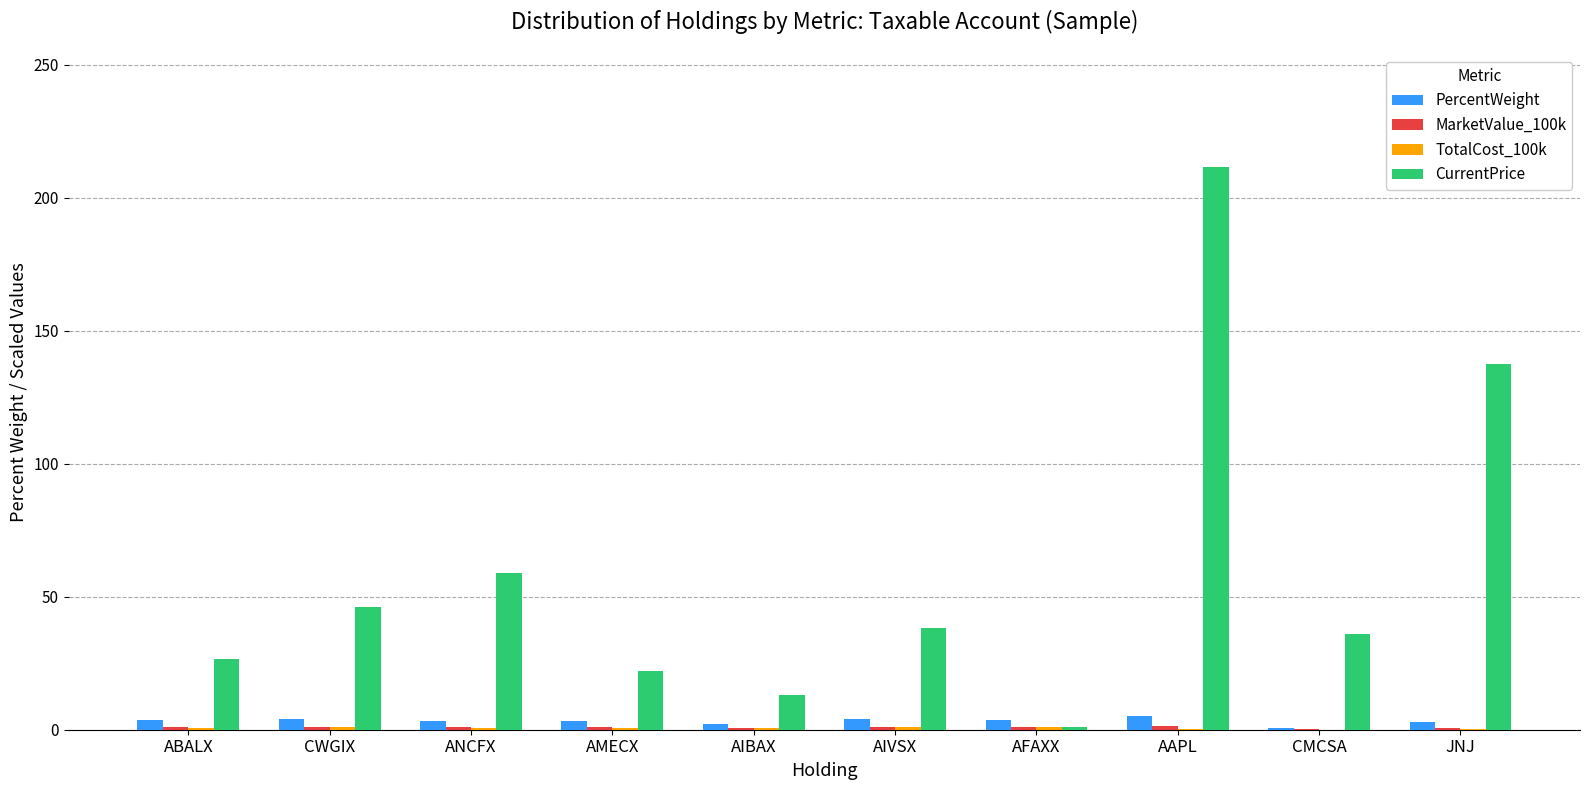

Which series has the widest spread of values?

CurrentPrice